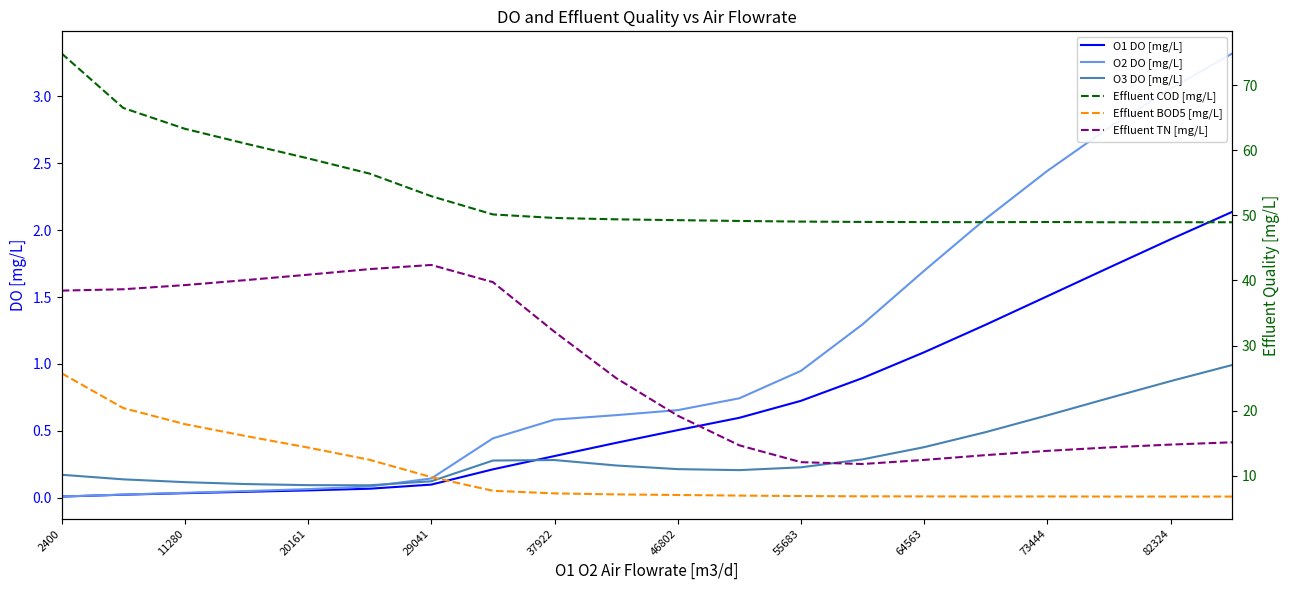

True or false: O2 DO [mg/L] and Effluent TN [mg/L] cross at least once.

False